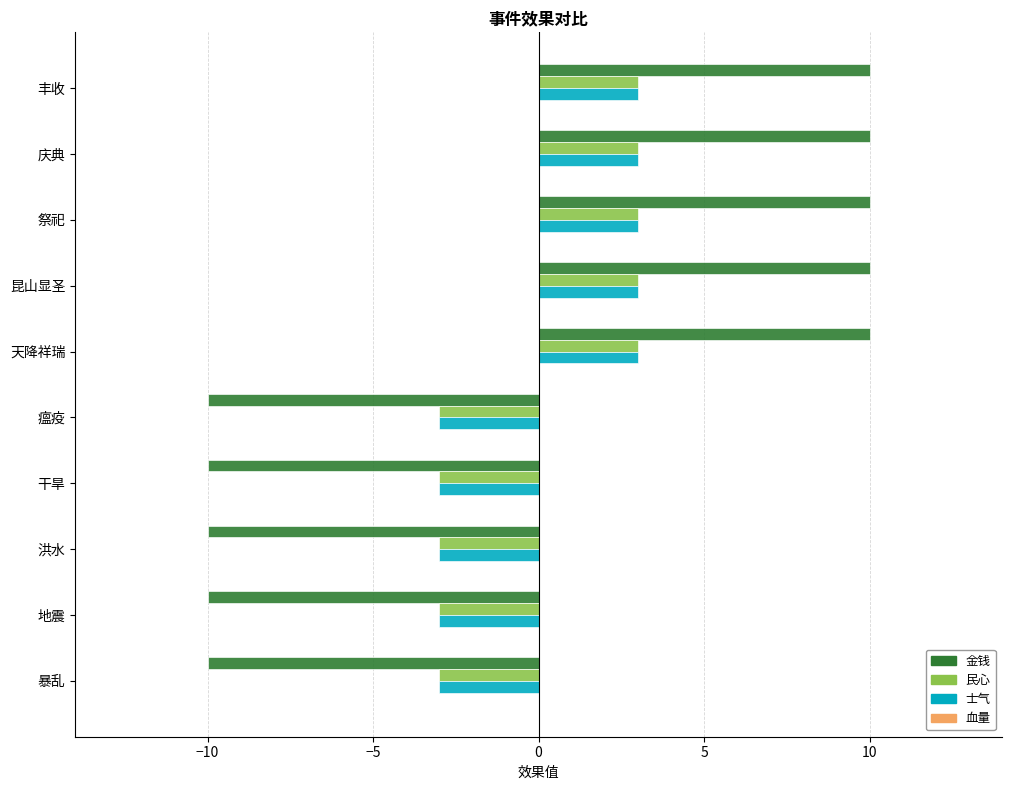

What is the difference between the 金钱 values at 干旱 and 祭祀?

20